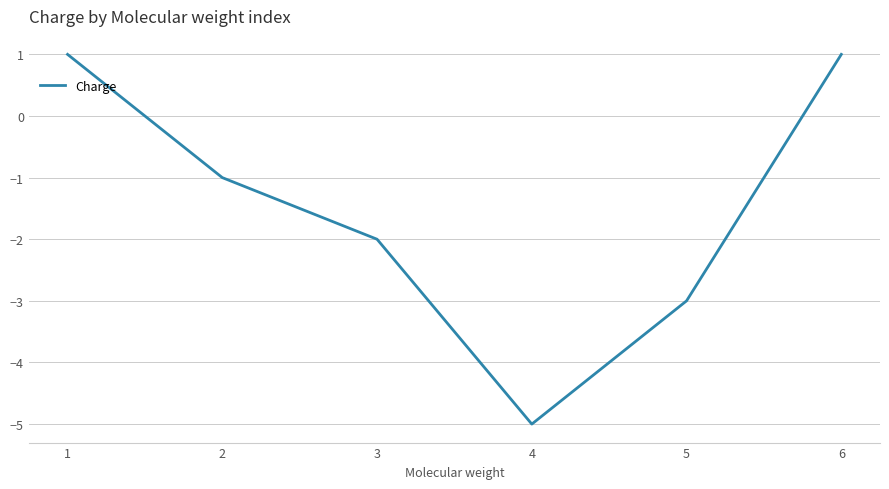

Between 5 and 3, which is larger?

3